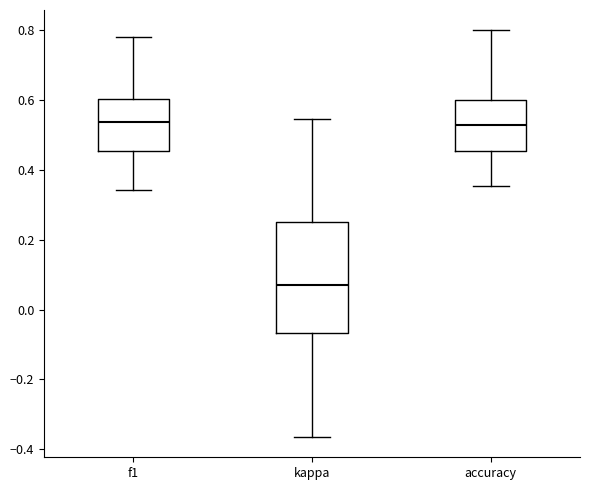

Which box is the tallest, from its lower edge to its upper edge?

kappa